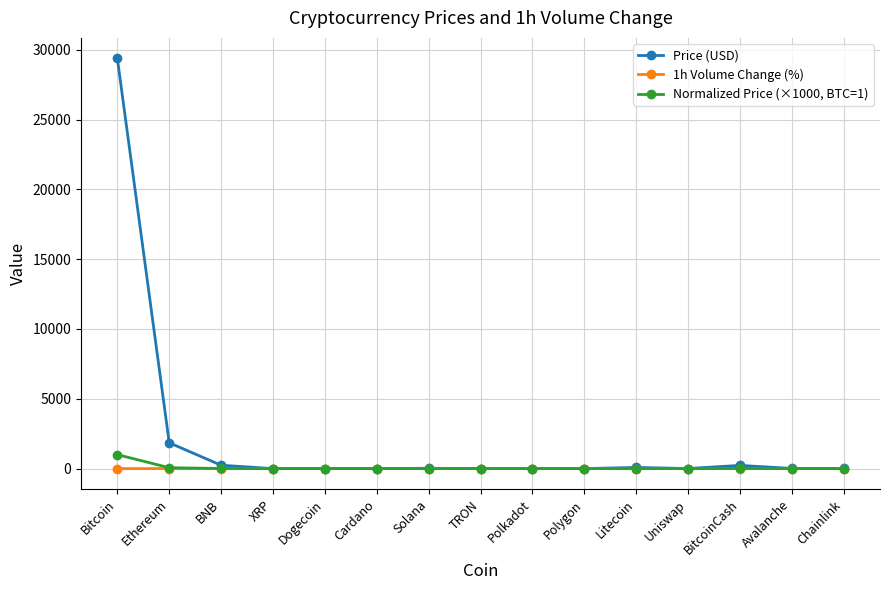

What value does the Normalized Price (×1000, BTC=1) series have at Avalanche?

0.4